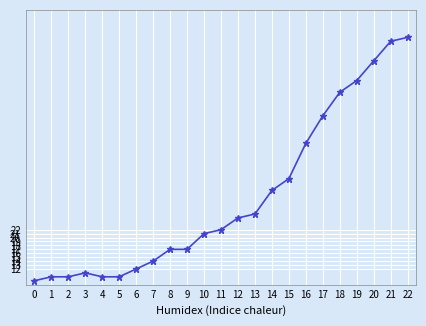

Does the chart display data point markers on the line(s)?

Yes